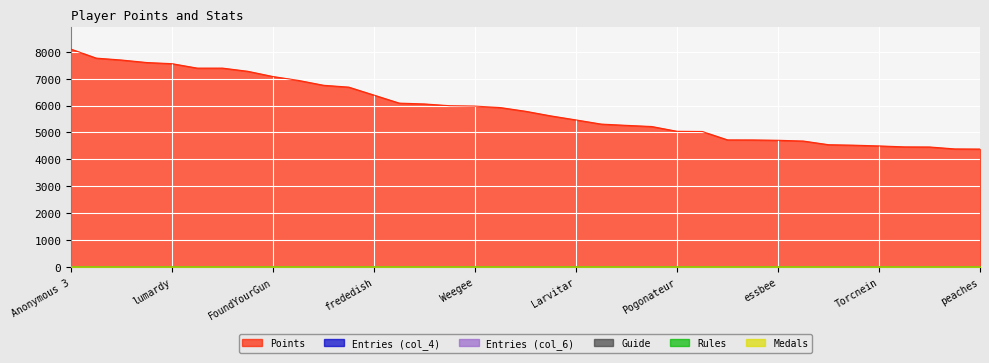

Reading right to left, extract all data points from this chart.

Points: 4382.0	4387.0	4459.0	4463.0	4498.0	4526.0	4544.0	4680.0	4708.0	4721.0	4723.0	5034.0	5042.0	5220.0	5263.0	5310.0	5465.0	5615.0	5787.0	5925.0	5979.0	5993.0	6059.0	6090.0	6388.0	6685.0	6754.0	6936.0	7078.0	7274.0	7392.0	7392.0	7557.0	7600.0	7693.0	7764.0	8097.0
Medals: 0.0	0.0	0.0	0.0	0.0	0.0	0.0	0.0	0.0	0.0	0.0	0.0	0.0	0.0	0.0	0.0	0.0	0.0	0.0	0.0	0.0	0.0	0.0	0.0	0.0	0.0	0.0	0.0	0.0	0.0	0.0	0.0	0.0	0.0	0.0	0.0	0.0
Rules: 0.0	0.0	0.0	0.0	0.0	0.0	0.0	0.0	0.0	0.0	0.0	0.0	0.0	0.0	0.0	0.0	0.0	0.0	0.0	0.0	0.0	0.0	0.0	0.0	0.0	0.0	0.0	0.0	0.0	0.0	0.0	0.0	0.0	0.0	0.0	0.0	0.0
Guide: 0.0	0.0	0.0	0.0	0.0	0.0	0.0	0.0	0.0	0.0	0.0	0.0	0.0	0.0	0.0	0.0	0.0	0.0	0.0	0.0	0.0	0.0	0.0	0.0	0.0	0.0	0.0	0.0	0.0	0.0	0.0	0.0	0.0	0.0	0.0	0.0	0.0
col_6: 0.7	0.1	0.5	1.4	0.2	0.0	0.2	1.1	0.4	0.7	1.0	0.4	1.3	0.4	1.0	0.5	1.2	1.0	1.6	1.3	1.0	2.0	0.5	1.4	1.5	0.9	1.3	1.7	2.0	2.3	1.6	1.8	2.2	2.1	2.1	2.0	2.3
col_4: 2.2	1.4	1.8	2.0	1.2	1.8	1.3	2.3	2.0	1.6	2.3	1.4	2.4	1.9	1.2	1.5	2.1	1.4	1.6	1.3	1.4	2.0	2.2	1.5	1.5	1.7	2.3	2.0	2.1	2.3	2.3	2.3	2.3	2.3	2.3	2.3	2.3